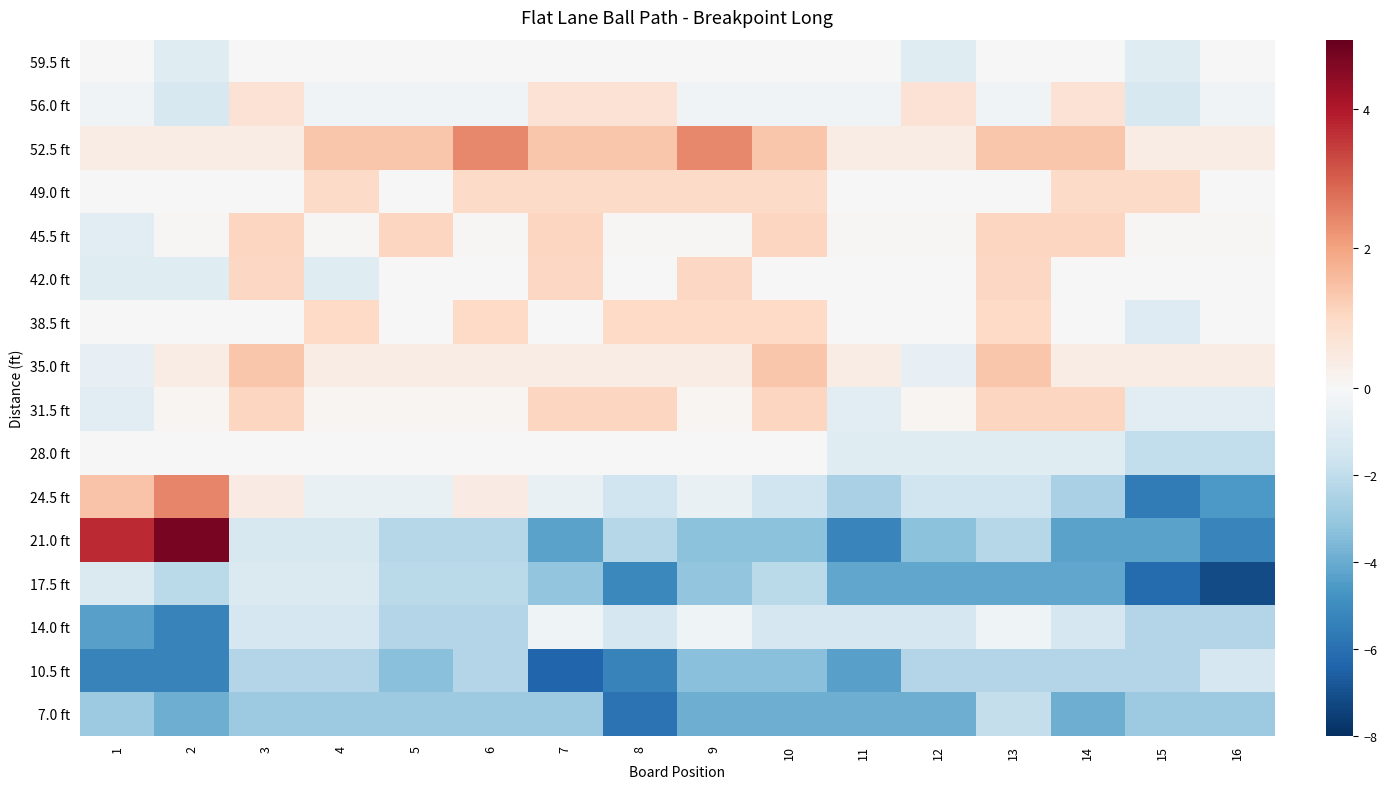

Reading left to right, extract all data points from this chart.

59.5 ft: 1=0.0	2=-1.0	3=0.0	4=0.0	5=0.0	6=0.0	7=0.0	8=0.0	9=0.0	10=0.0	11=0.0	12=-1.0	13=0.0	14=0.0	15=-1.0	16=0.0
56.0 ft: 1=-0.3	2=-1.3	3=0.7	4=-0.3	5=-0.3	6=-0.3	7=0.7	8=0.7	9=-0.3	10=-0.3	11=-0.3	12=0.7	13=-0.3	14=0.7	15=-1.3	16=-0.3
52.5 ft: 1=0.4	2=0.4	3=0.4	4=1.4	5=1.4	6=2.4	7=1.4	8=1.4	9=2.4	10=1.4	11=0.4	12=0.4	13=1.4	14=1.4	15=0.4	16=0.4
49.0 ft: 1=-0.0	2=-0.0	3=-0.0	4=1.0	5=-0.0	6=1.0	7=1.0	8=1.0	9=1.0	10=1.0	11=-0.0	12=-0.0	13=-0.0	14=1.0	15=1.0	16=-0.0
45.5 ft: 1=-0.9	2=0.1	3=1.1	4=0.1	5=1.1	6=0.1	7=1.1	8=0.1	9=0.1	10=1.1	11=0.1	12=0.1	13=1.1	14=1.1	15=0.1	16=0.1
42.0 ft: 1=-1.0	2=-1.0	3=1.0	4=-1.0	5=0.0	6=0.0	7=1.0	8=0.0	9=1.0	10=0.0	11=0.0	12=0.0	13=1.0	14=0.0	15=0.0	16=0.0
38.5 ft: 1=-0.0	2=-0.0	3=-0.0	4=1.0	5=-0.0	6=1.0	7=-0.0	8=1.0	9=1.0	10=1.0	11=-0.0	12=-0.0	13=1.0	14=-0.0	15=-1.0	16=-0.0
35.0 ft: 1=-0.6	2=0.4	3=1.4	4=0.4	5=0.4	6=0.4	7=0.4	8=0.4	9=0.4	10=1.4	11=0.4	12=-0.6	13=1.4	14=0.4	15=0.4	16=0.4
31.5 ft: 1=-0.9	2=0.1	3=1.1	4=0.1	5=0.1	6=0.1	7=1.1	8=1.1	9=0.1	10=1.1	11=-0.9	12=0.1	13=1.1	14=1.1	15=-0.9	16=-0.9
28.0 ft: 1=0.0	2=0.0	3=0.0	4=0.0	5=0.0	6=0.0	7=0.0	8=0.0	9=0.0	10=0.0	11=-1.0	12=-1.0	13=-1.0	14=-1.0	15=-2.0	16=-2.0
24.5 ft: 1=1.4	2=2.4	3=0.4	4=-0.6	5=-0.6	6=0.4	7=-0.6	8=-1.6	9=-0.6	10=-1.6	11=-2.6	12=-1.6	13=-1.6	14=-2.6	15=-5.6	16=-4.6
21.0 ft: 1=3.7	2=4.7	3=-1.3	4=-1.3	5=-2.3	6=-2.3	7=-4.3	8=-2.3	9=-3.3	10=-3.3	11=-5.3	12=-3.3	13=-2.3	14=-4.3	15=-4.3	16=-5.3
17.5 ft: 1=-1.1	2=-2.1	3=-1.1	4=-1.1	5=-2.1	6=-2.1	7=-3.1	8=-5.1	9=-3.1	10=-2.1	11=-4.1	12=-4.1	13=-4.1	14=-4.1	15=-6.1	16=-7.1
14.0 ft: 1=-4.4	2=-5.4	3=-1.4	4=-1.4	5=-2.4	6=-2.4	7=-0.4	8=-1.4	9=-0.4	10=-1.4	11=-1.4	12=-1.4	13=-0.4	14=-1.4	15=-2.4	16=-2.4
10.5 ft: 1=-5.3	2=-5.3	3=-2.3	4=-2.3	5=-3.3	6=-2.3	7=-6.3	8=-5.3	9=-3.3	10=-3.3	11=-4.3	12=-2.3	13=-2.3	14=-2.3	15=-2.3	16=-1.3
7.0 ft: 1=-2.9	2=-3.9	3=-2.9	4=-2.9	5=-2.9	6=-2.9	7=-2.9	8=-5.9	9=-3.9	10=-3.9	11=-3.9	12=-3.9	13=-1.9	14=-3.9	15=-2.9	16=-2.9